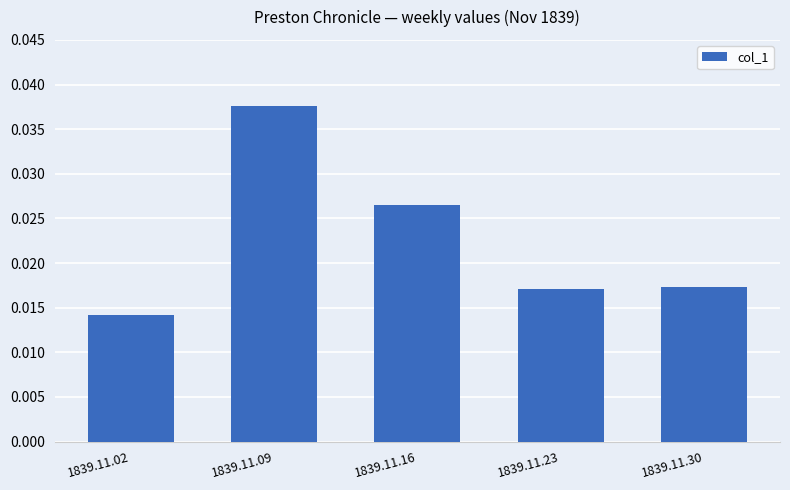

At which category does the chart reach its minimum across all series?

1839.11.02